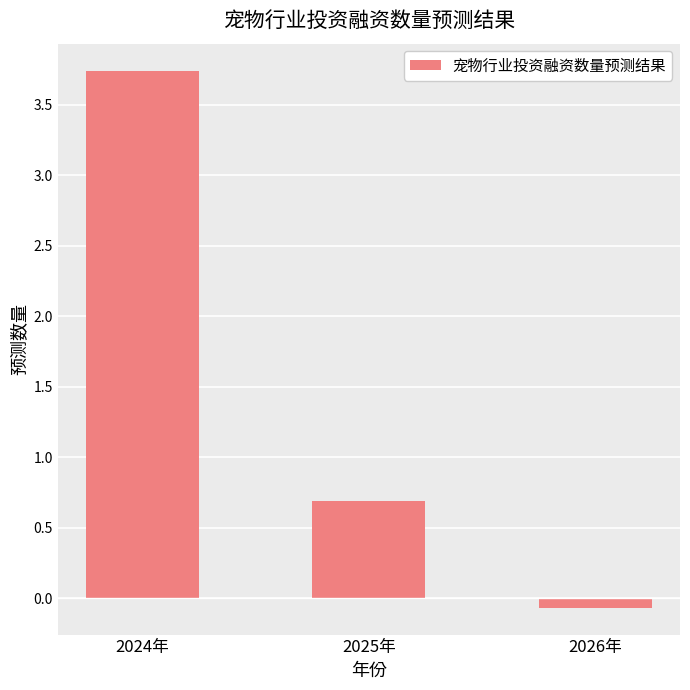

What is the label of the 2nd bar from the left?

2025年